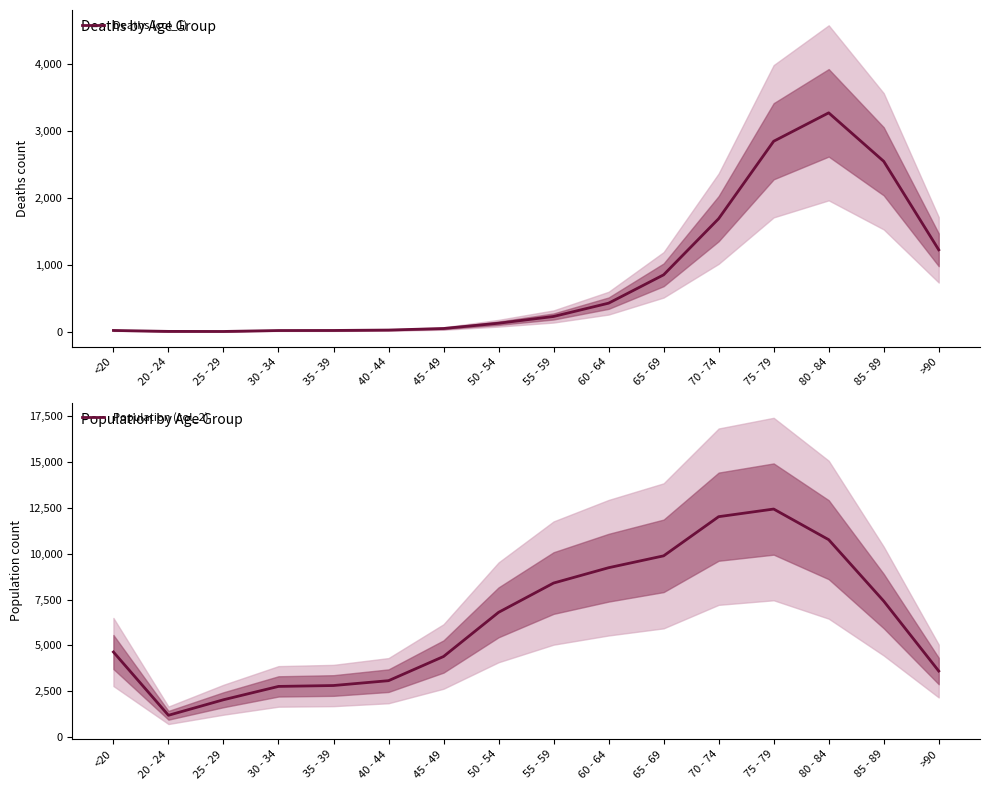

How many categories are shown in the chart?

16